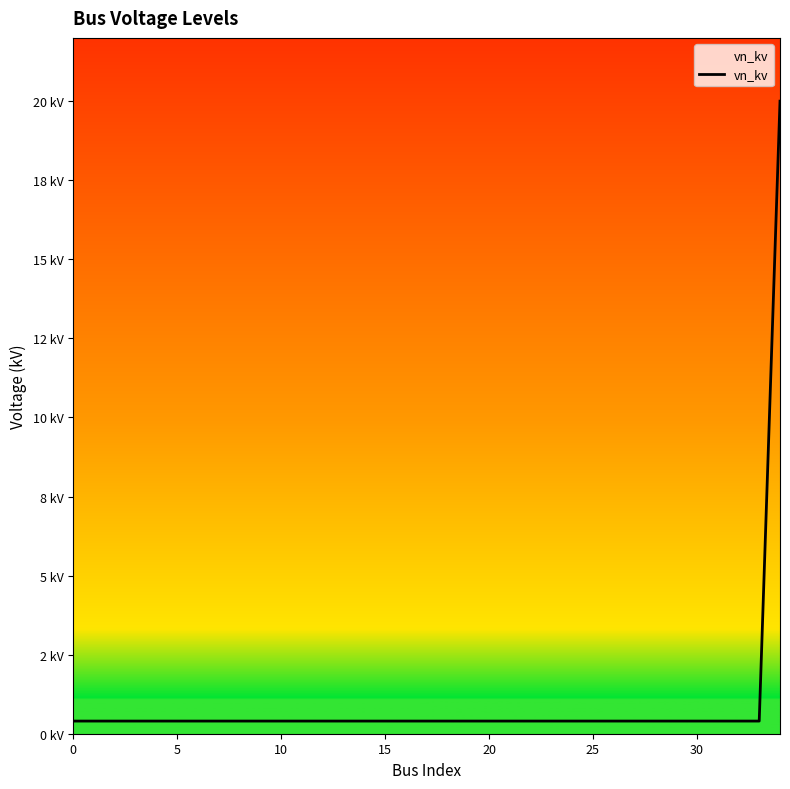

Does the chart have visible grid lines?

No